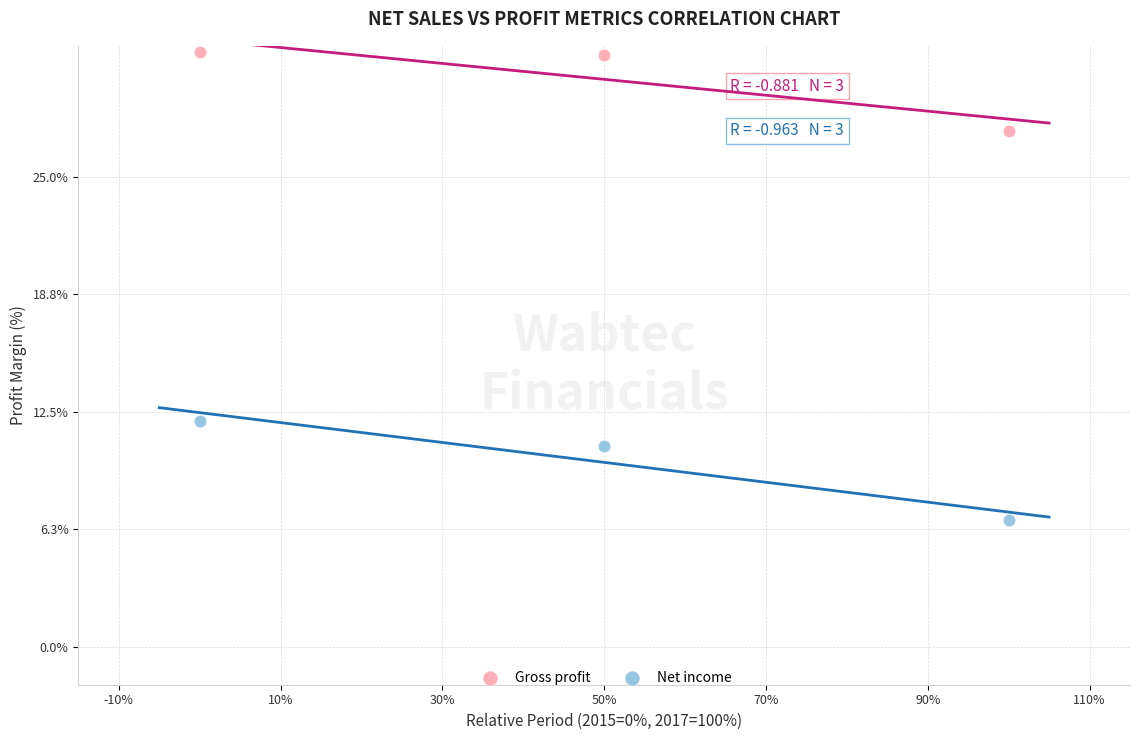

Across all data points, what is the average Y value?

20.0